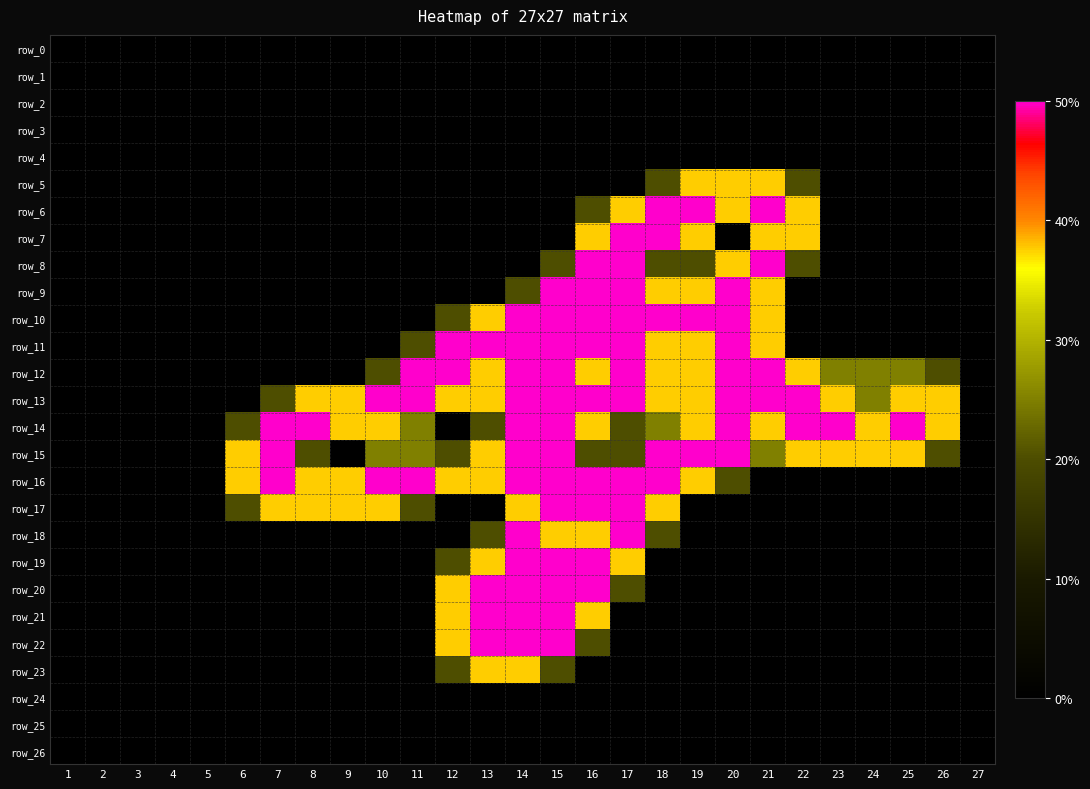

Between 2 and 25, which is larger?

2